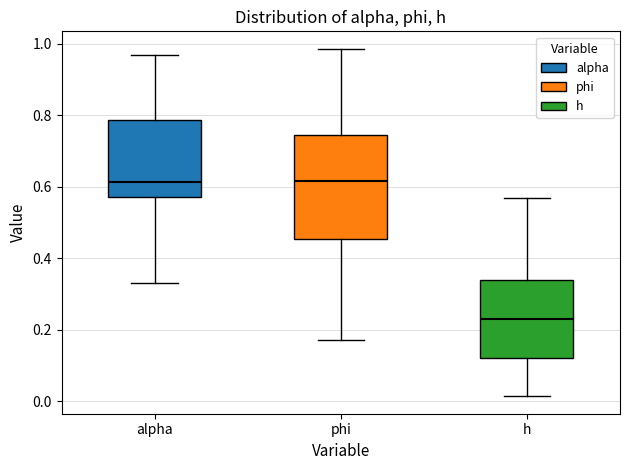

Which box is the tallest, from its lower edge to its upper edge?

phi